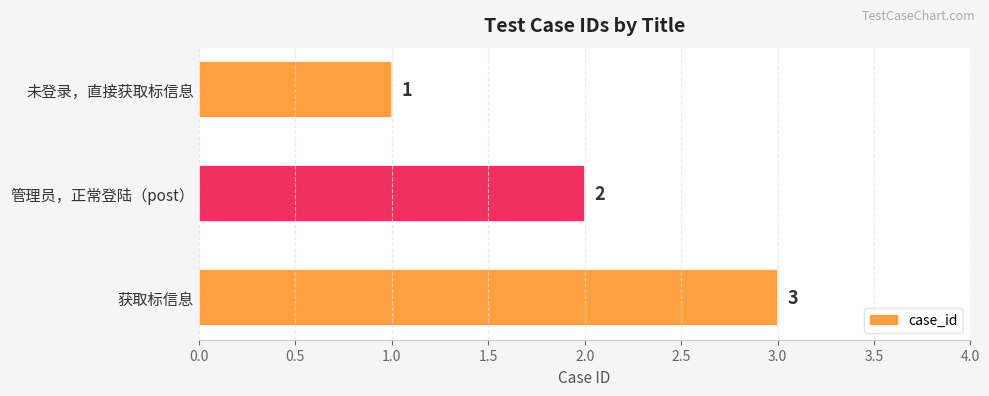

Which has a higher value, 获取标信息 or 管理员，正常登陆（post）?

获取标信息